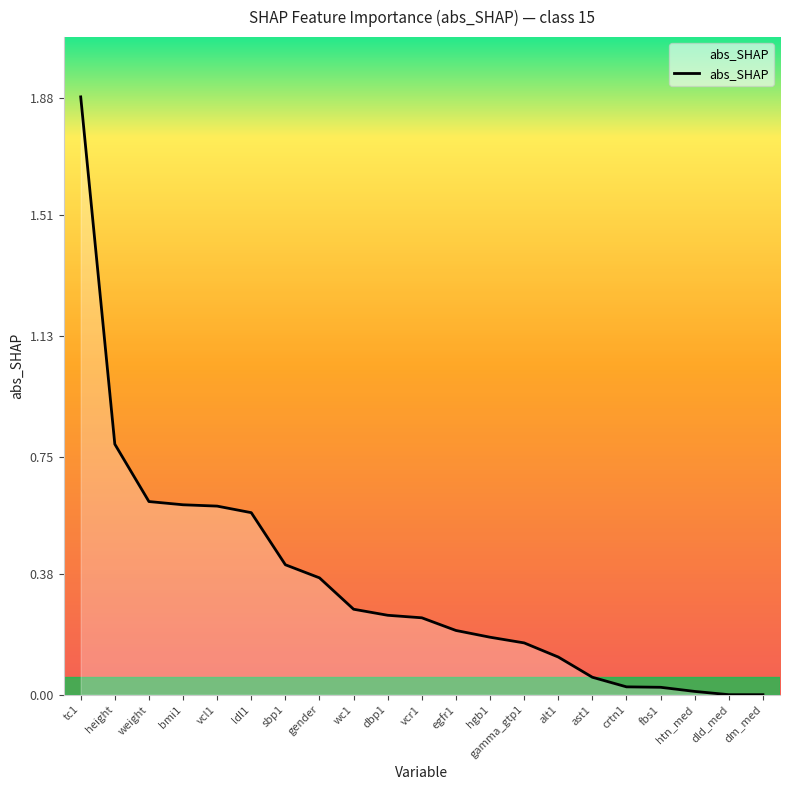

Is it true that the value at ldl1 is 0.6?

True